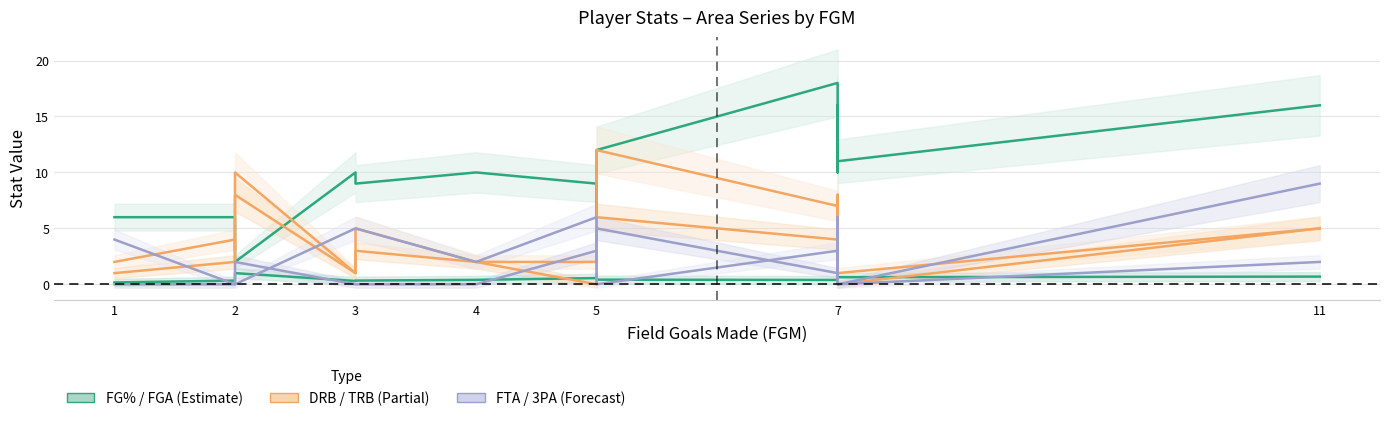

Where is the first local minimum for DRB?

3